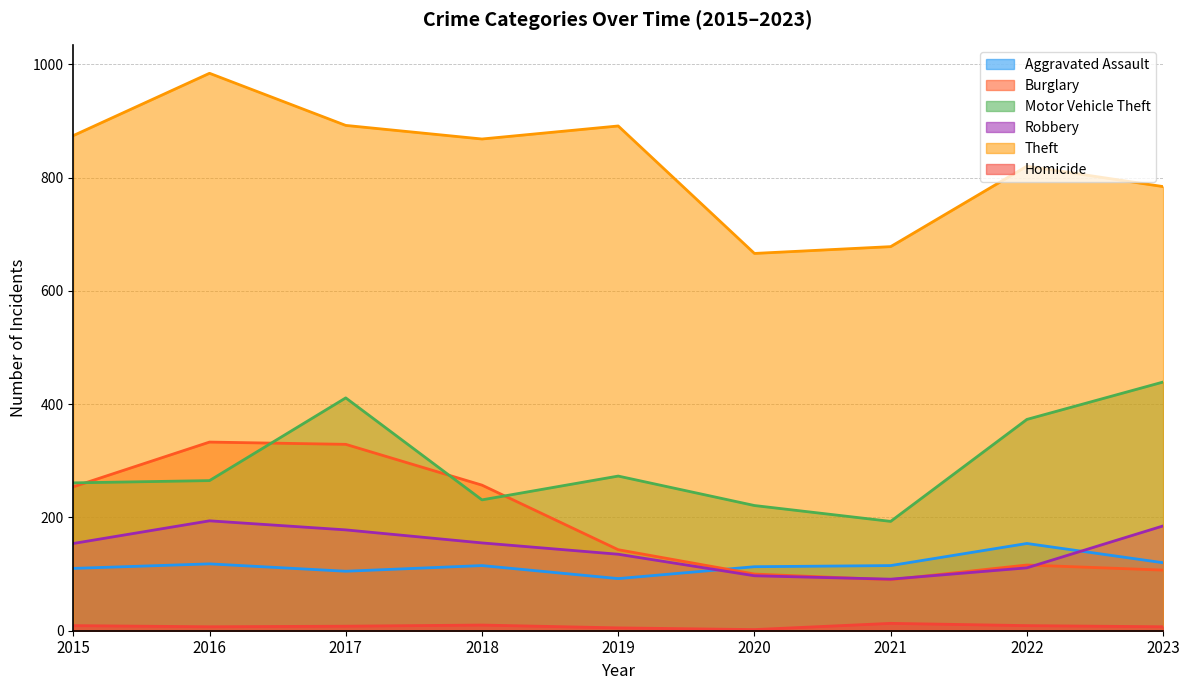

What is the average value of the Robbery series?

144